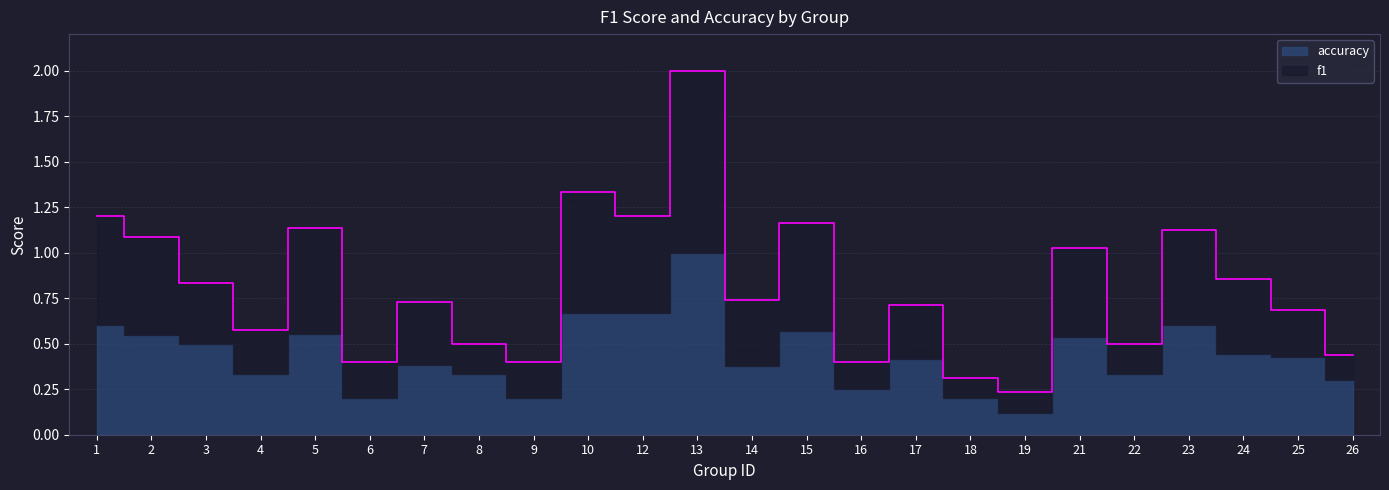

Is it true that the value at 19 is 0.1?

False